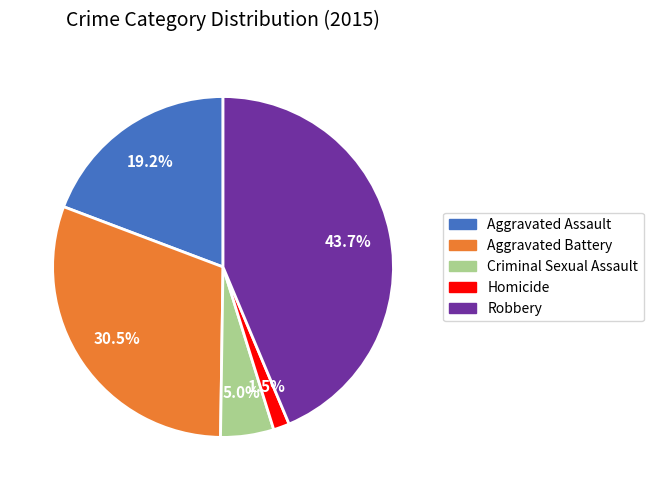

Does Criminal Sexual Assault represent more than half of the total?

No